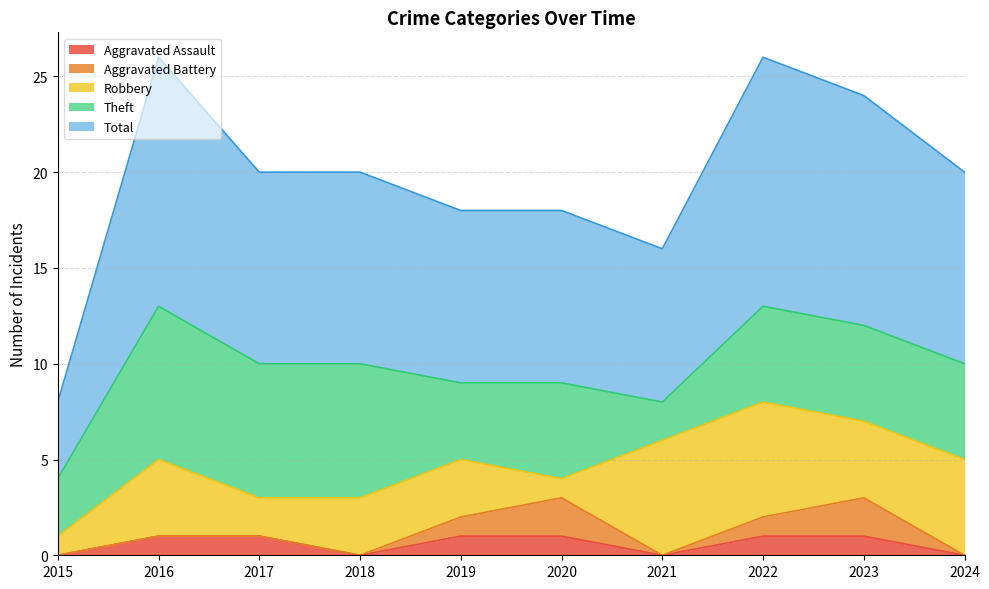

Rank the series by their maximum value, from lowest to highest.

Aggravated Assault, Aggravated Battery, Robbery, Theft, Total